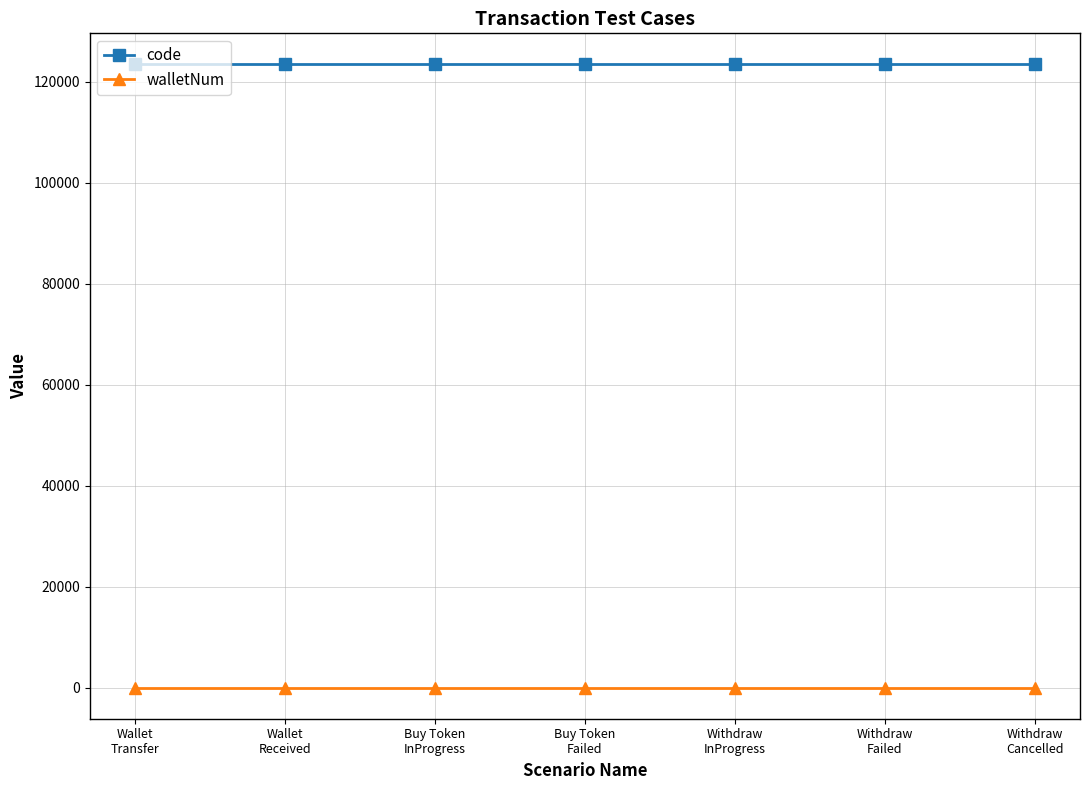

Rank the series by their maximum value, from lowest to highest.

walletNum, code